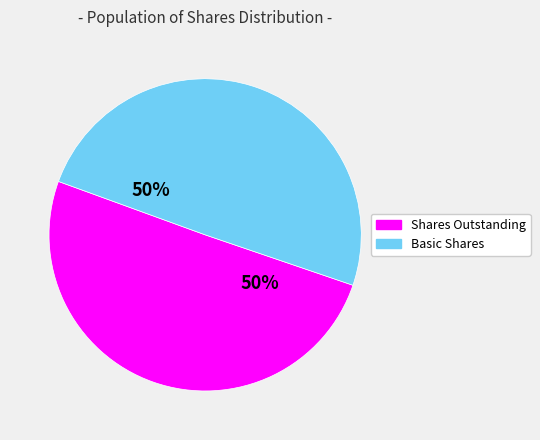

To the nearest percent, what is the average slice percentage?

50%